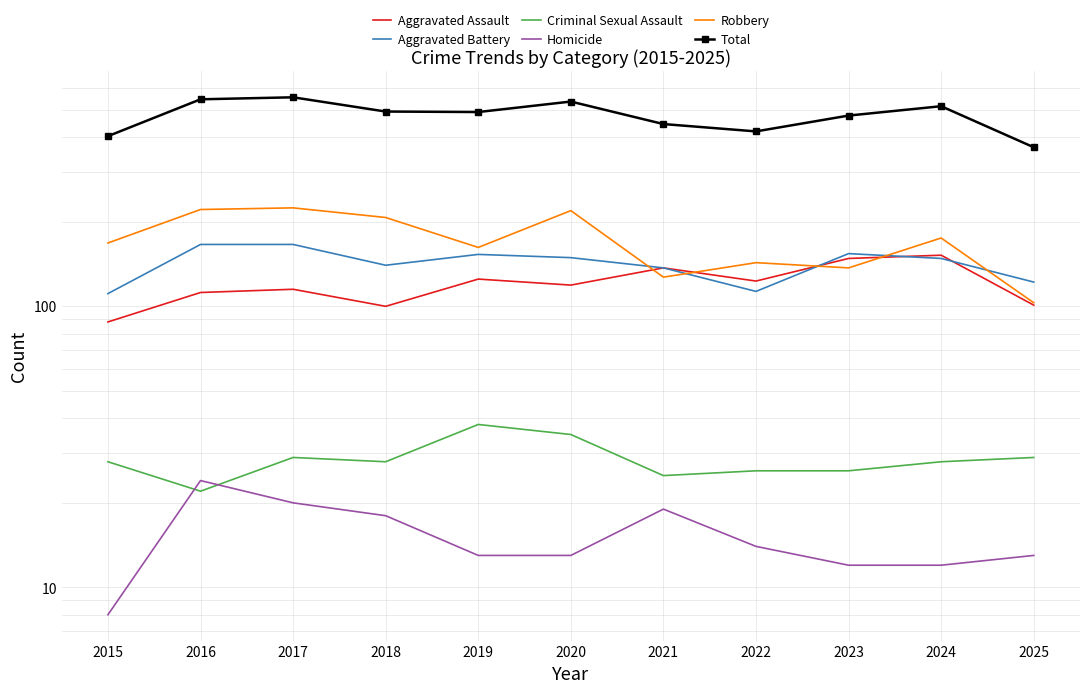

True or false: Aggravated Battery has more than 1 points higher than both neighbors.

True